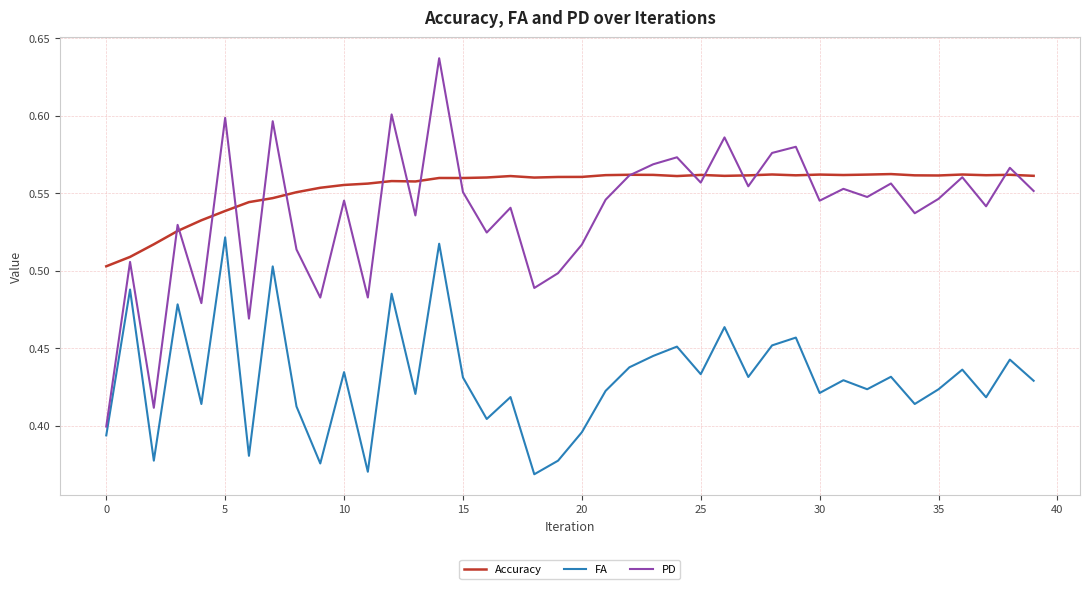

Rank the series by their maximum value, from highest to lowest.

PD, Accuracy, FA